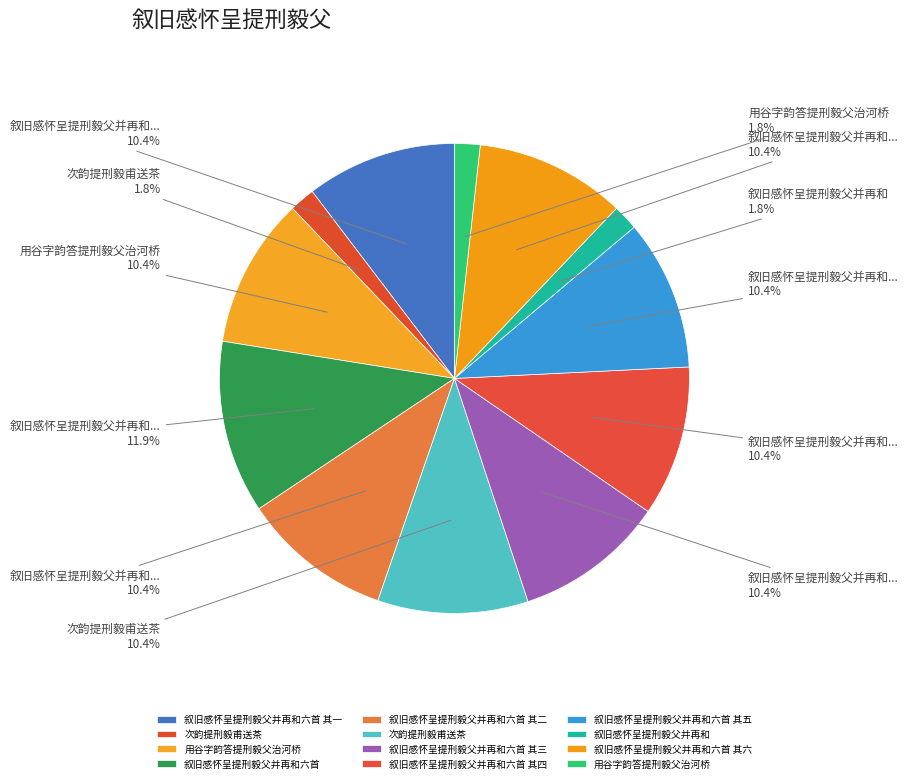

What is the smallest slice in the pie chart?

叙旧感怀呈提刑毅父并再和